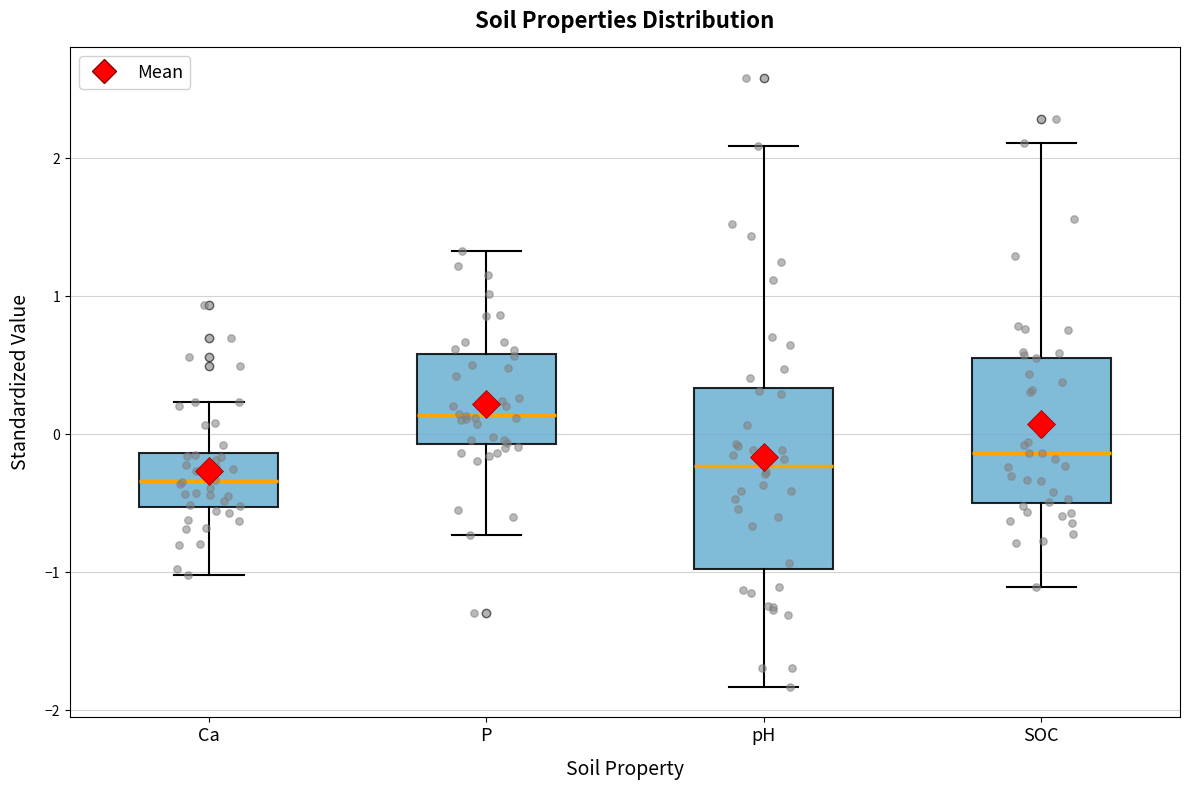

Where is the upper edge of the box for SOC on the y-axis? The values are not printed on the chart, so give them approximately, as read against the axis.

0.6